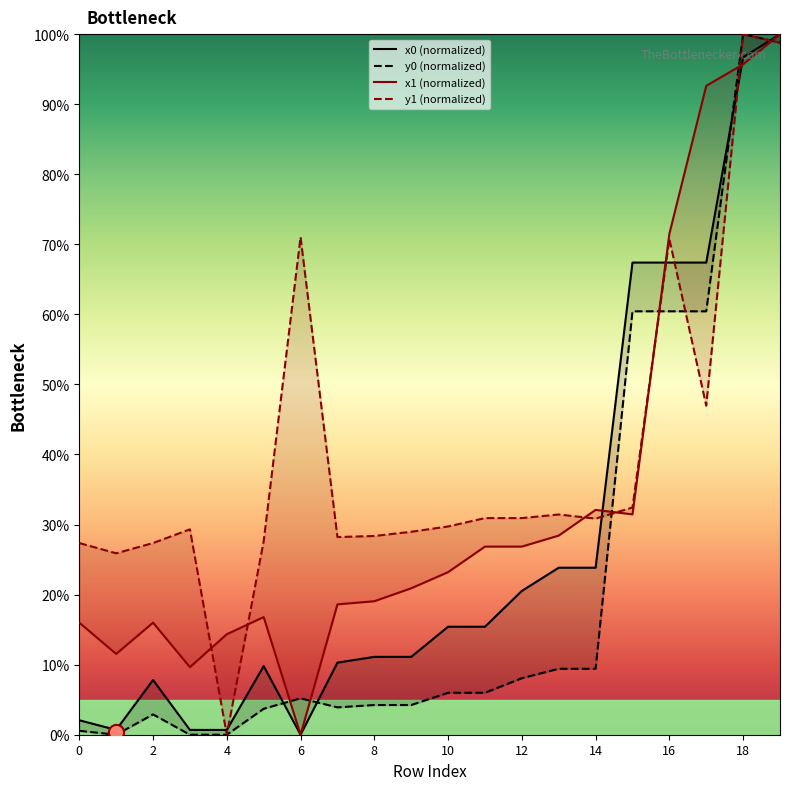

Which series has the largest total across all categories?

y1